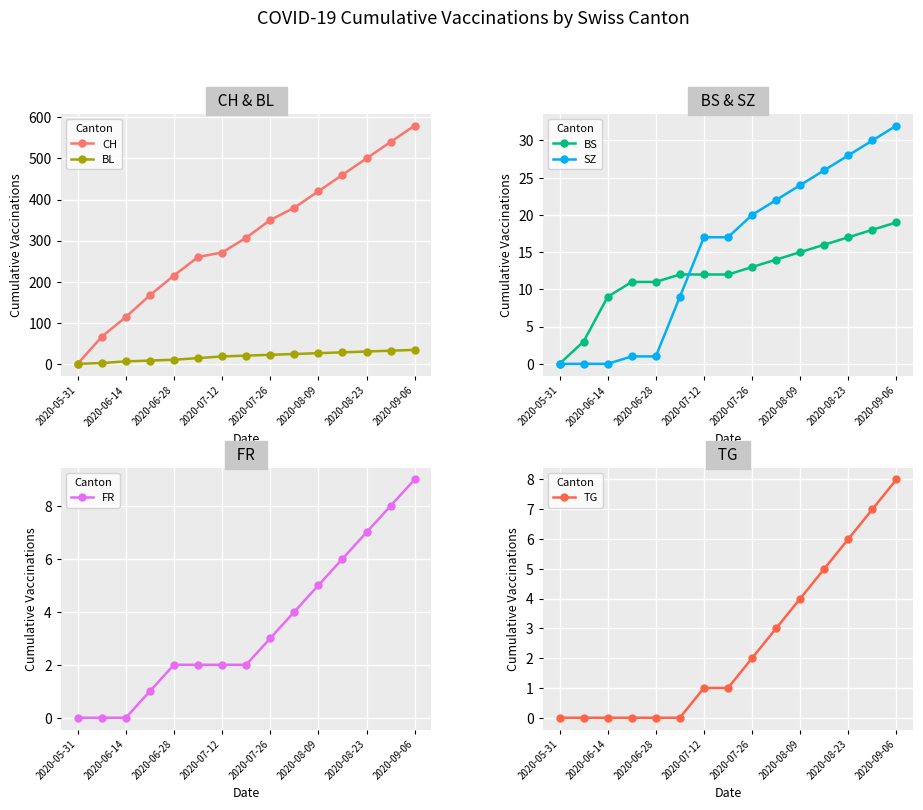

Reading right to left, transcribe all the data shown in this chart.

CH: 580	540	500	460	420	380	350	307	271	260	215	167	114	66	0
BL: 34	32	30	28	26	24	22	20	18	14	10	8	6	2	0
BS: 19	18	17	16	15	14	13	12	12	12	11	11	9	3	0
SZ: 32	30	28	26	24	22	20	17	17	9	1	1	0	0	0
FR: 9	8	7	6	5	4	3	2	2	2	2	1	0	0	0
TG: 8	7	6	5	4	3	2	1	1	0	0	0	0	0	0